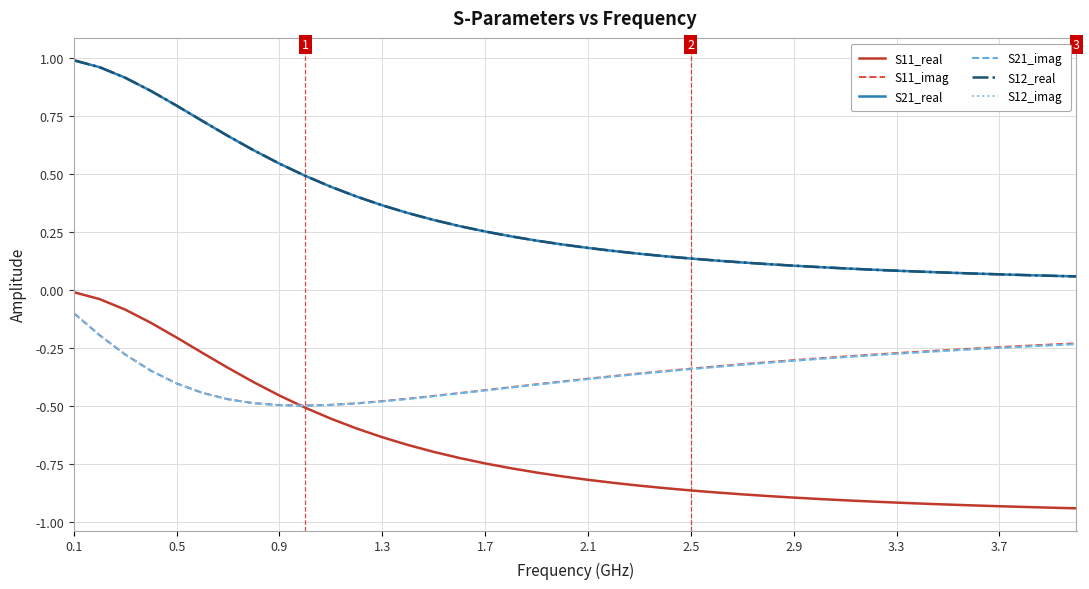

Which category has the highest value across all series?

0.1